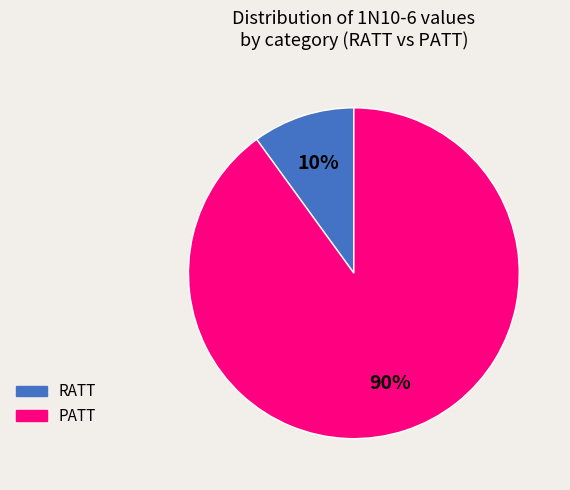

Which category has the smallest portion of the pie?

RATT